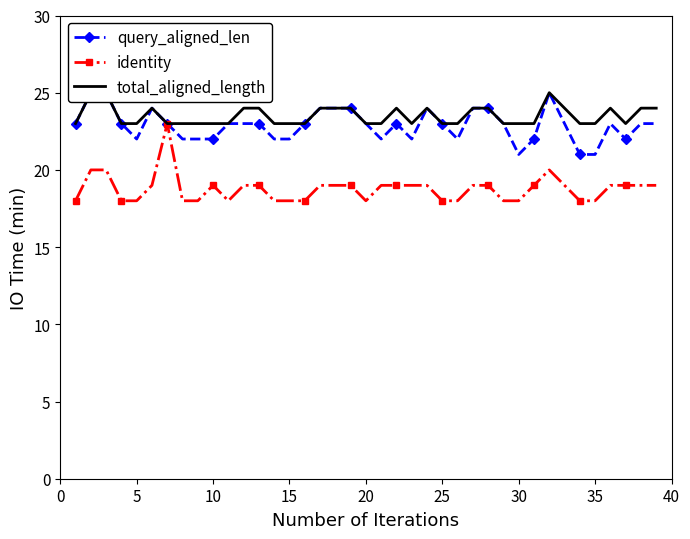

What is the value of the query_aligned_len point at the 32nd from the left?

25